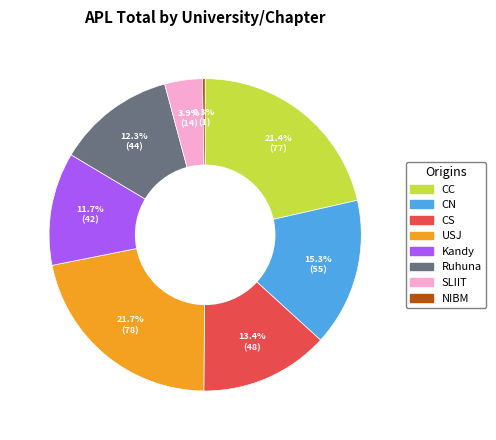

Does any single category account for the majority?

No